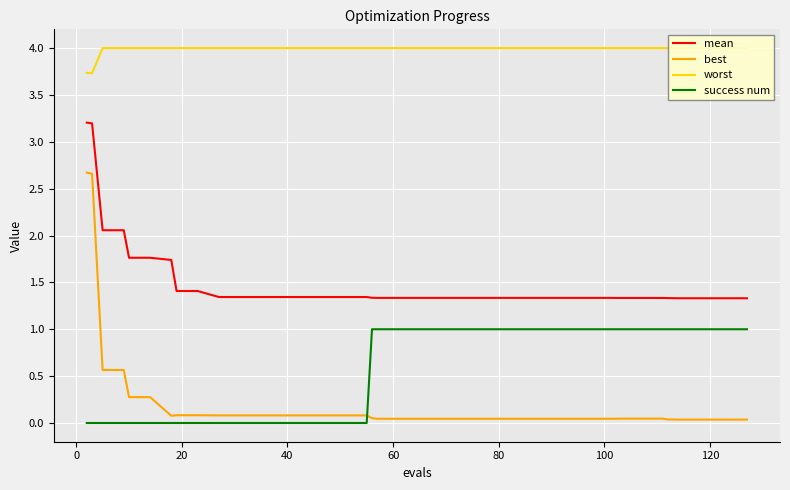

True or false: mean and best intersect in this chart.

False